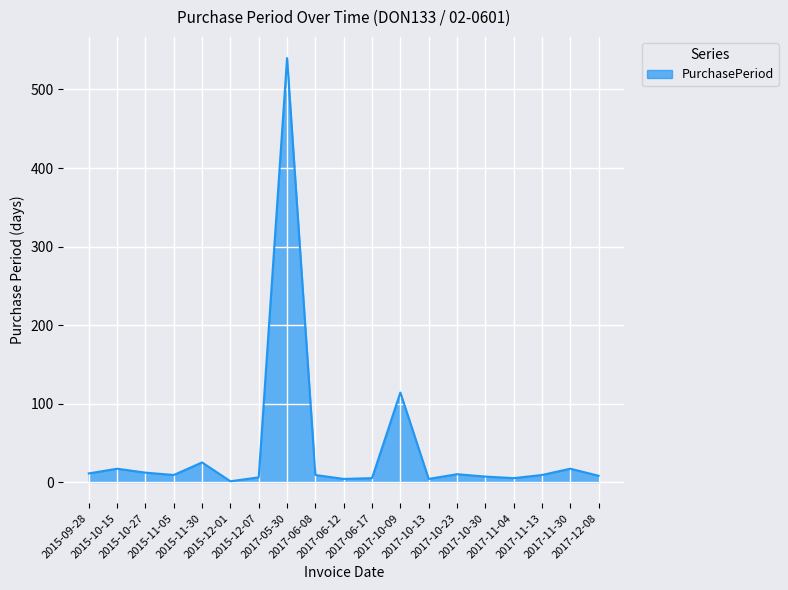

Which has a higher value, 2015-11-30 or 2015-10-27?

2015-11-30